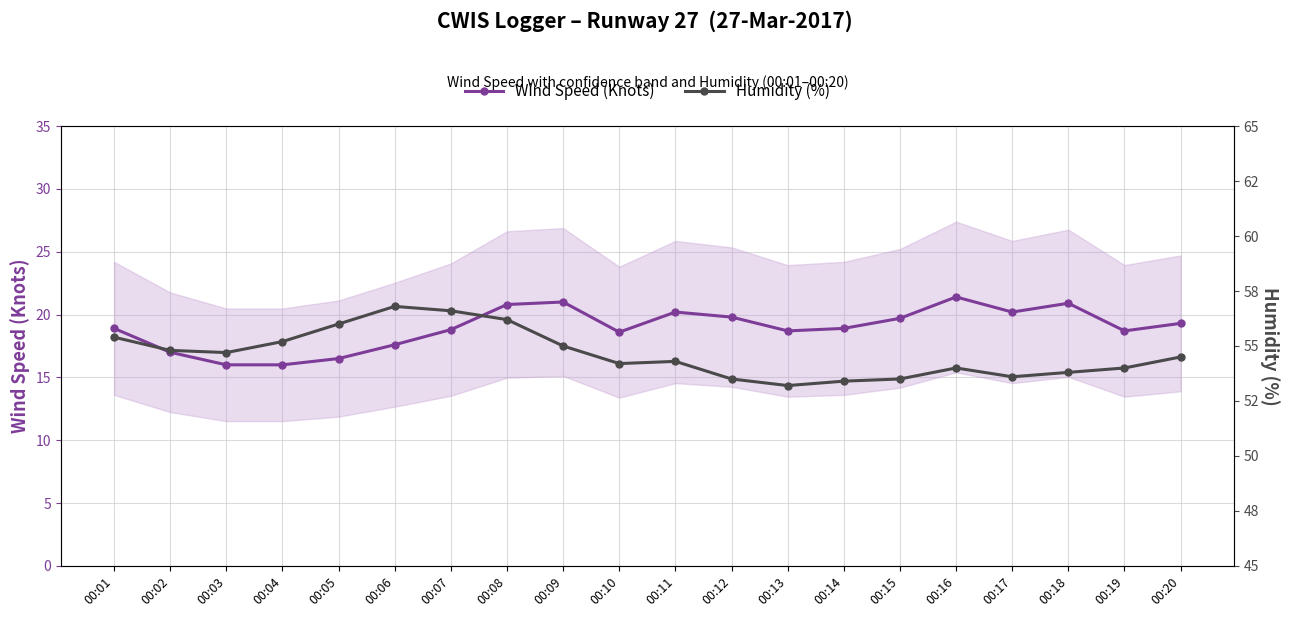

How many data points does each series have?

20